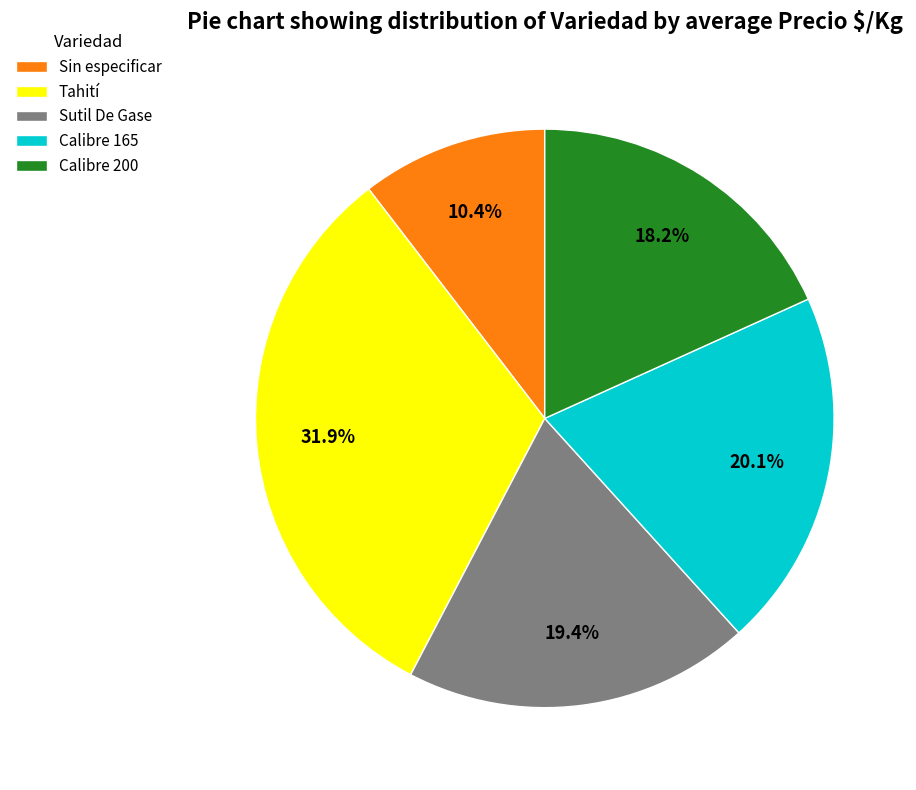

What percentage is the Sin especificar slice, to the nearest percent?

10%